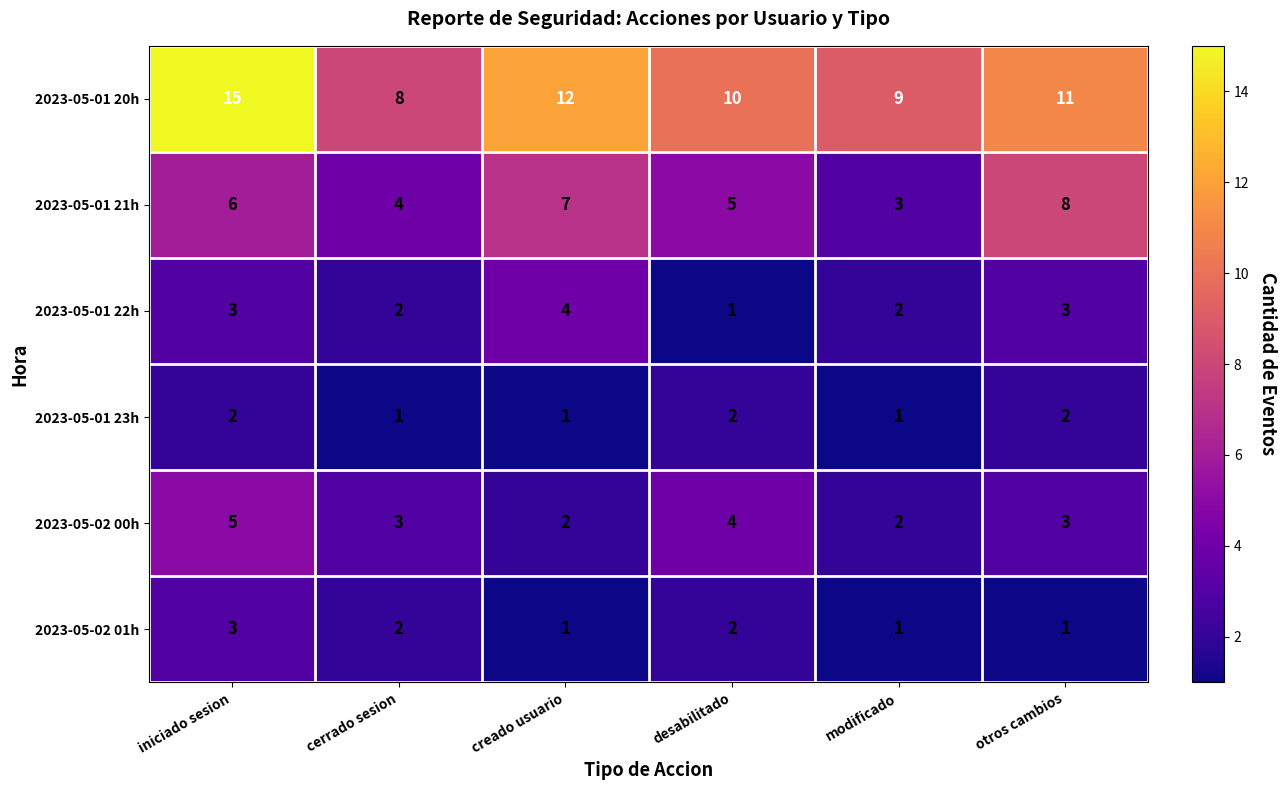

What is the difference between the maximum and minimum values in the 2023-05-01 20h series?

7